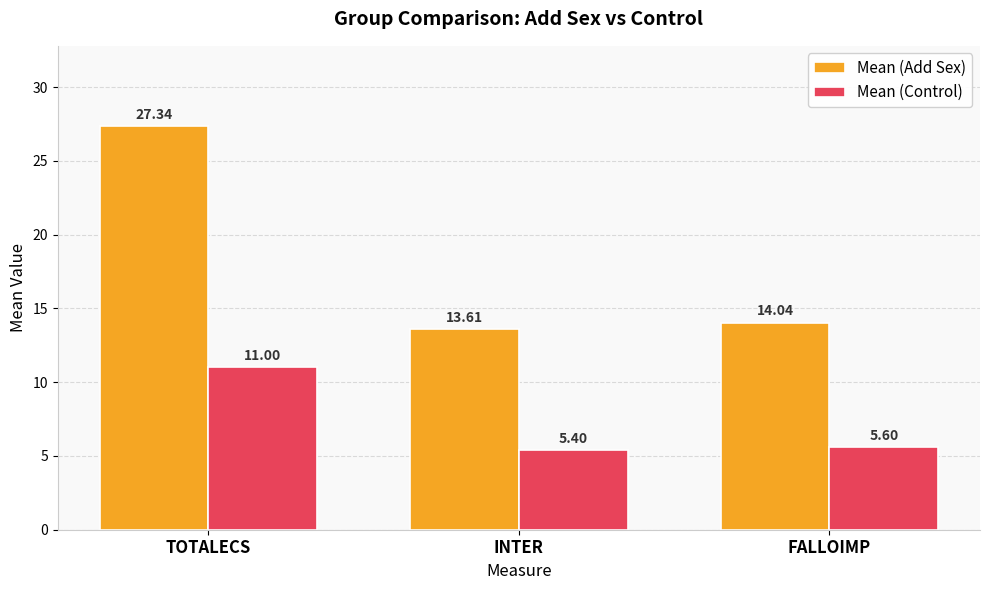

Which series changed the most between TOTALECS and FALLOIMP?

Mean (Add Sex)